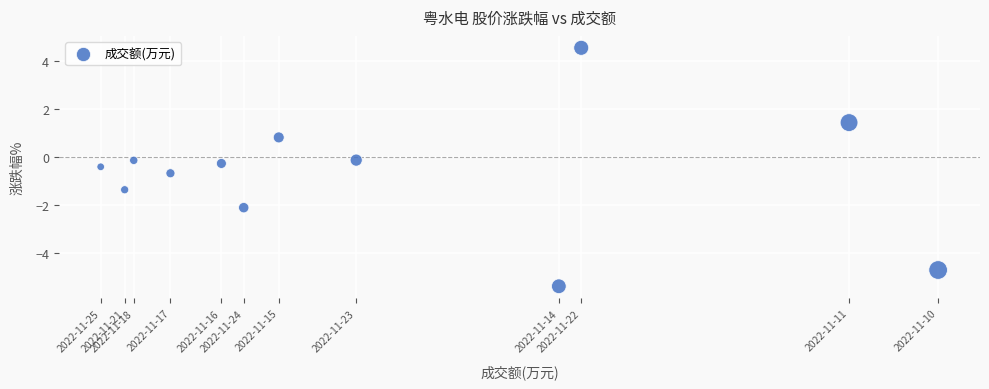

What is the range of Y values (max minus min)?

10.0